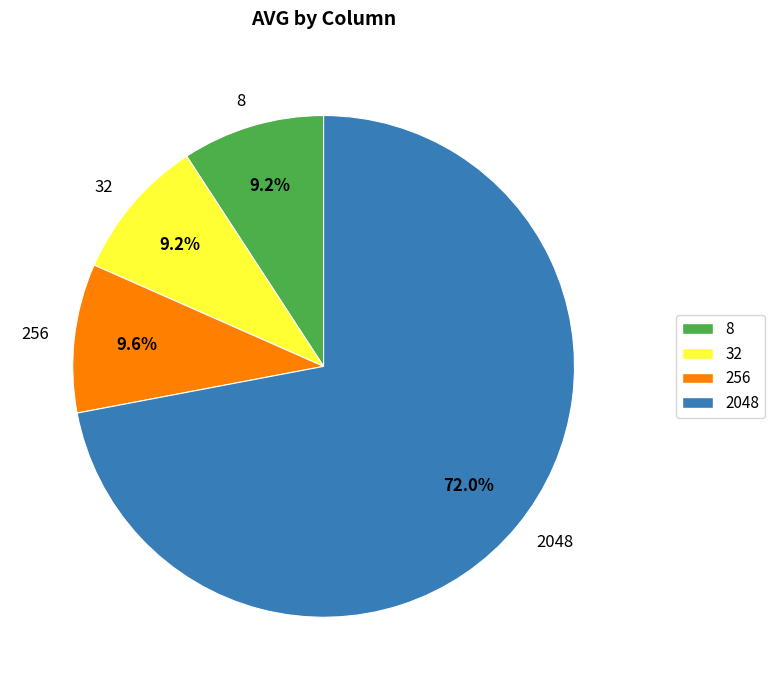

Between 2048 and 32, which is larger?

2048